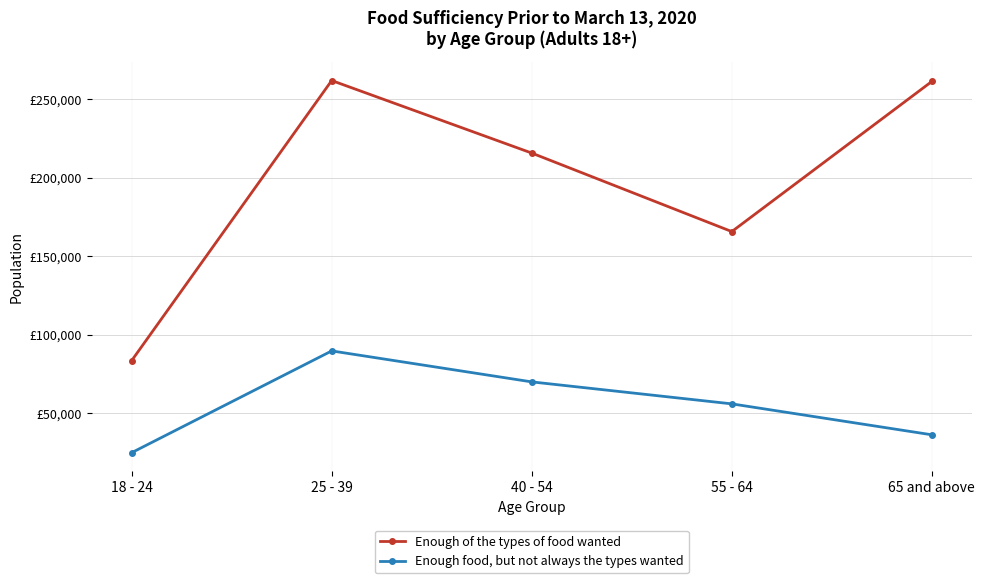

Is it true that Enough food, but not always the types wanted equals 36375 at 65 and above?

True